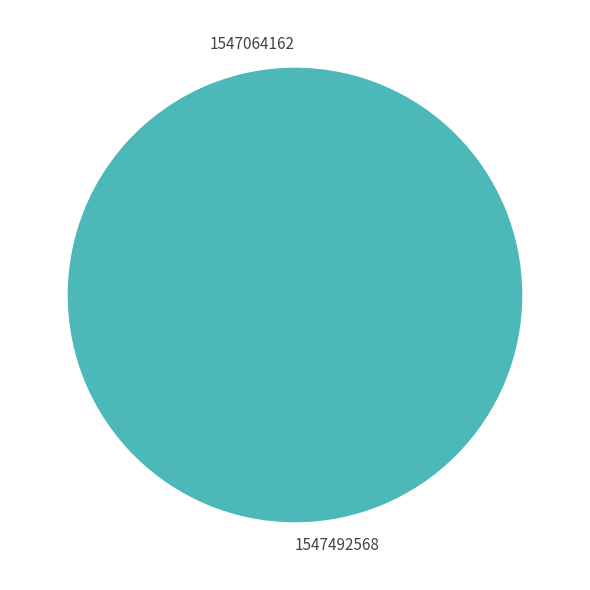

How many slices are in this pie chart?

2